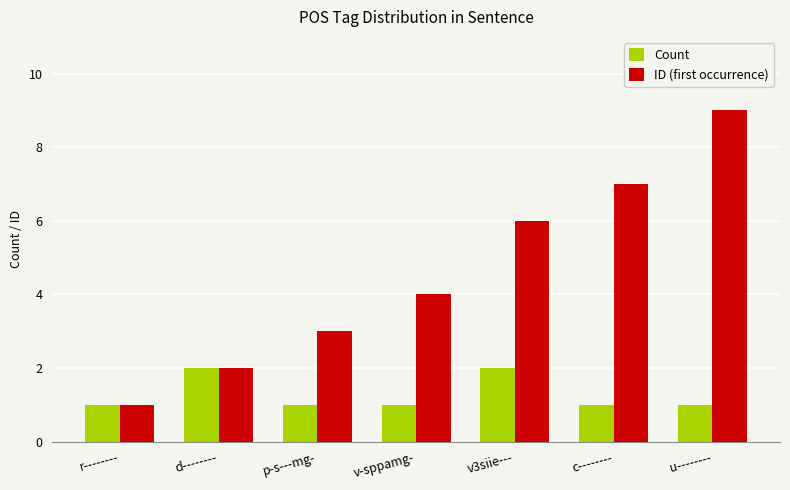

How many Count values are between 1 and 2?

7